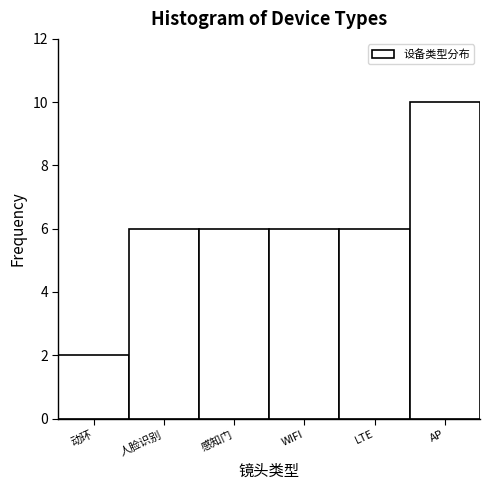

Reading right to left, extract all data points from this chart.

AP=10	LTE=6	WIFI=6	感知门=6	人脸识别=6	动环=2